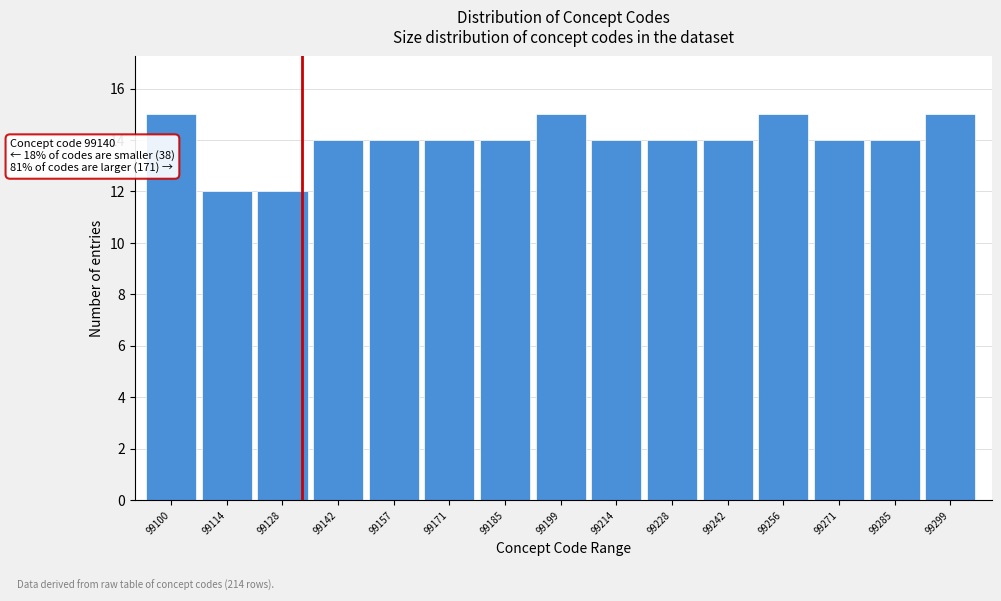

Reading left to right, list all the values displayed in this chart.

99100=15	99114=12	99128=12	99142=14	99157=14	99171=14	99185=14	99199=15	99214=14	99228=14	99242=14	99256=15	99271=14	99285=14	99299=15